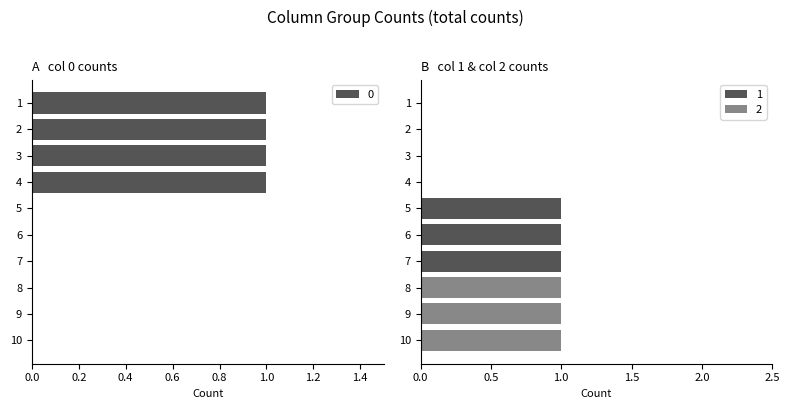

Where is 1 nearest to the value 0?

1